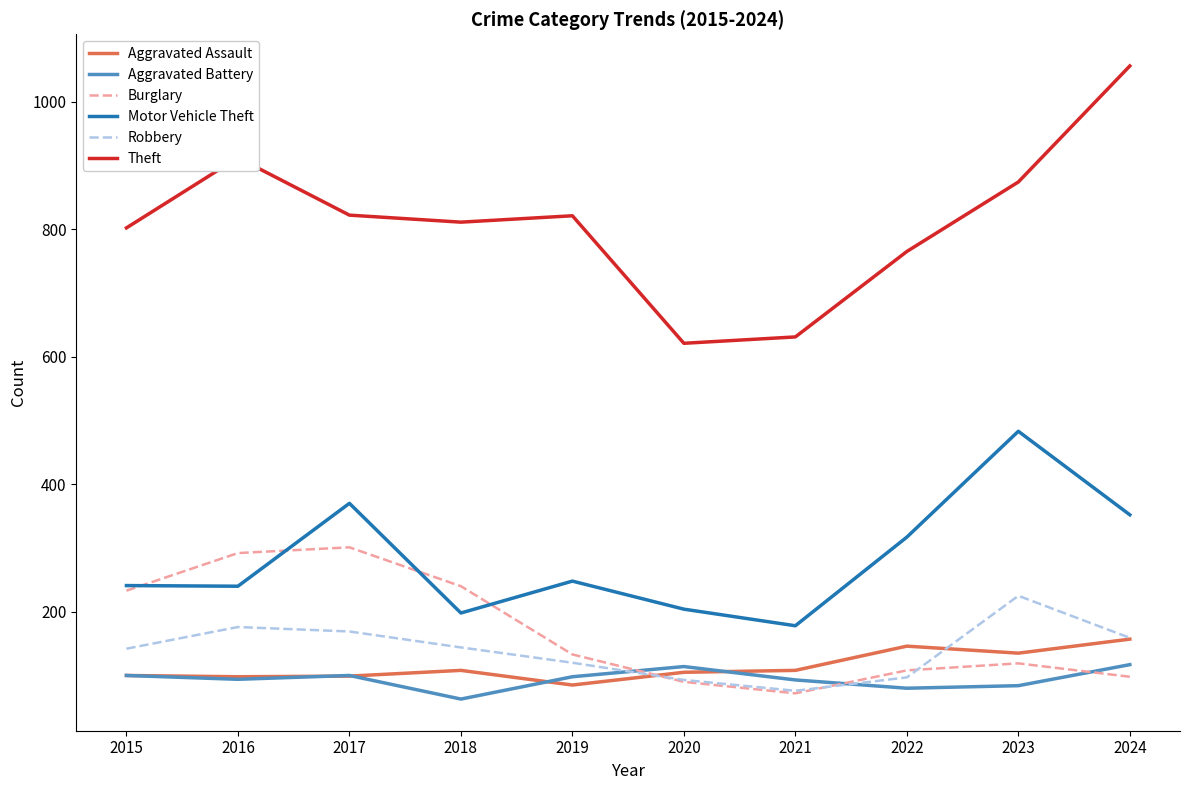

In Robbery, how many points are higher than both neighbors (excluding endpoints)?

2